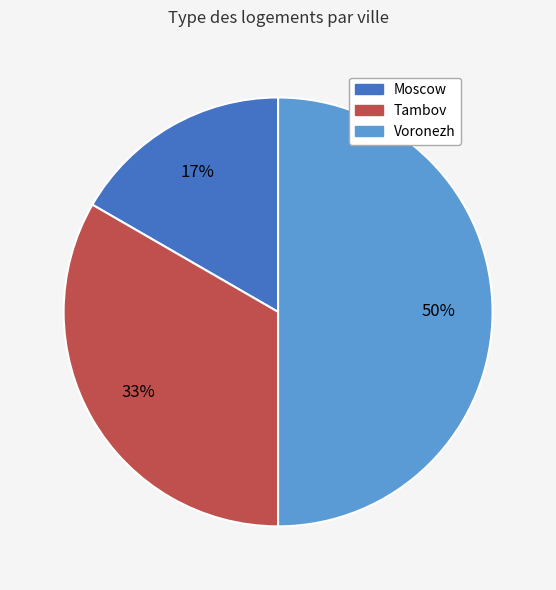

Which category has the smallest portion of the pie?

Moscow